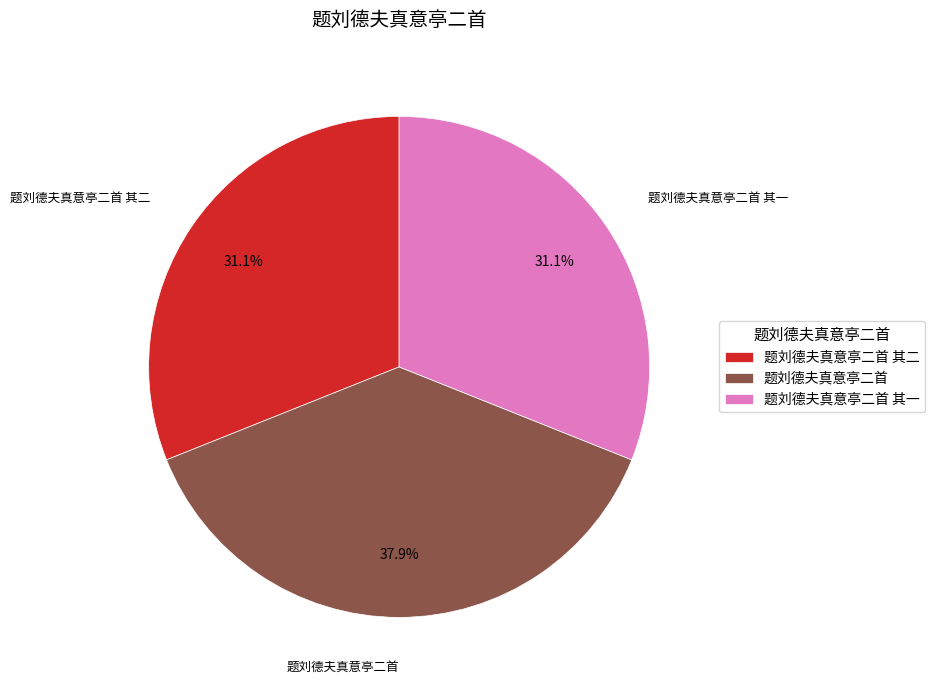

True or false: 题刘德夫真意亭二首 accounts for 38% of the total.

True